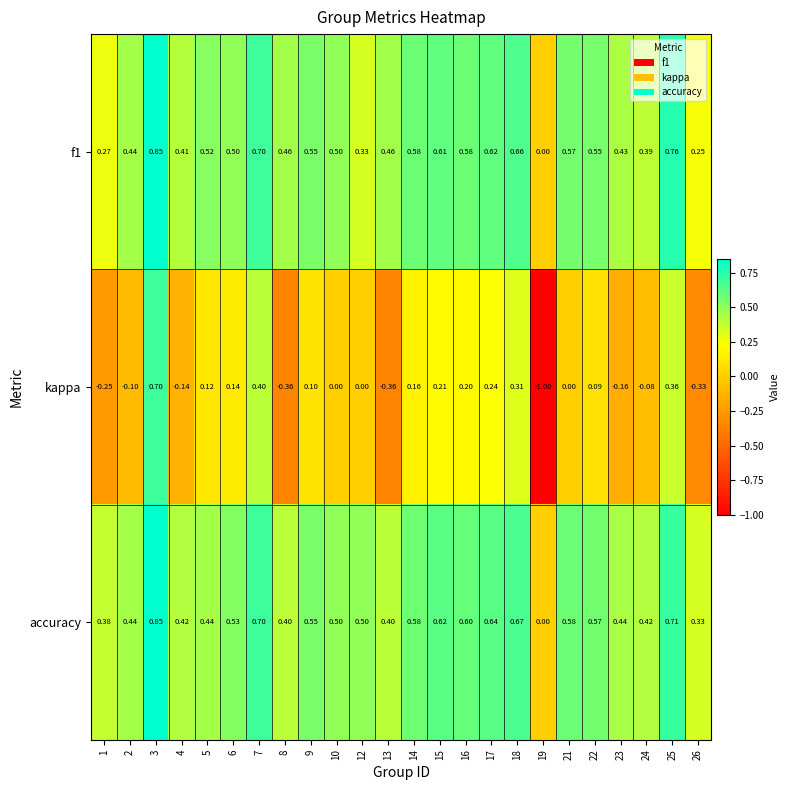

Which series has the largest total across all categories?

accuracy